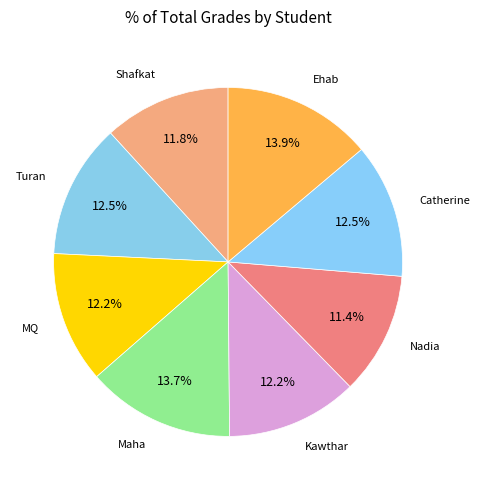

What is the ratio of the value at Kawthar to the value at Maha?

0.9